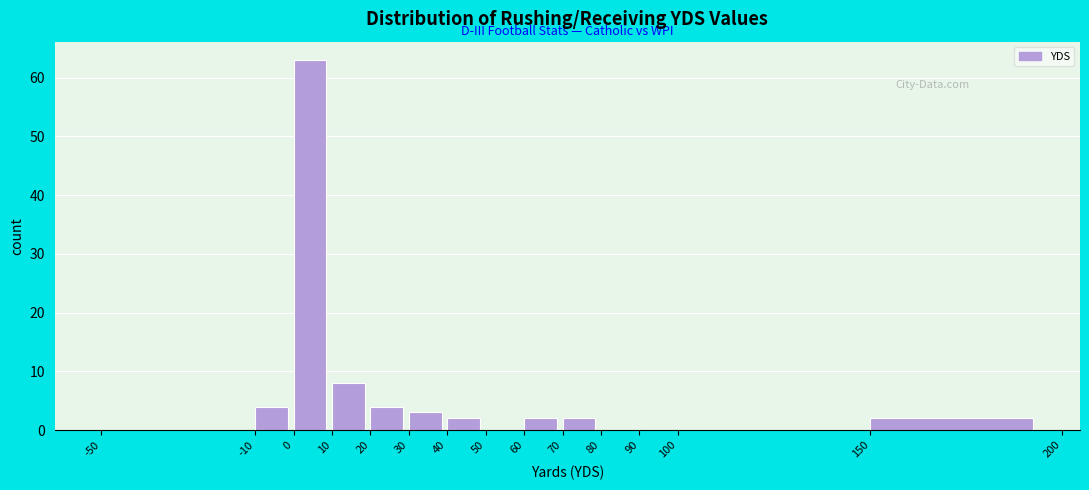

What is the height of the bar covering 70 to 80 on the x-axis? The values are not printed on the chart, so give them approximately, as read against the axis.

2